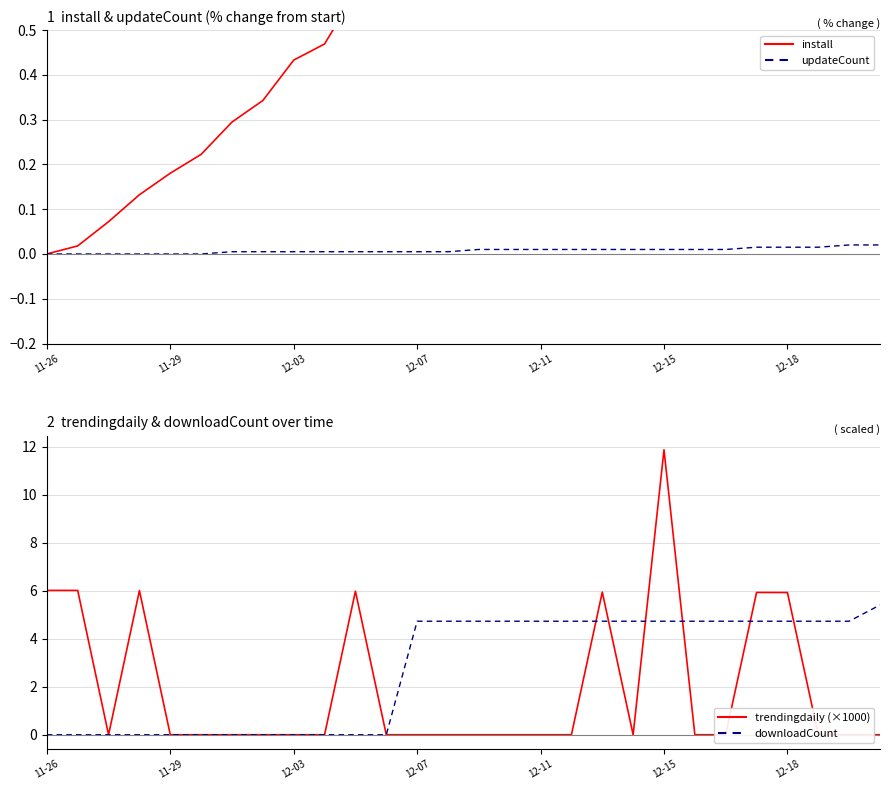

What is the difference between the second highest and second lowest values in the trendingdaily (×1000) series?

6.0